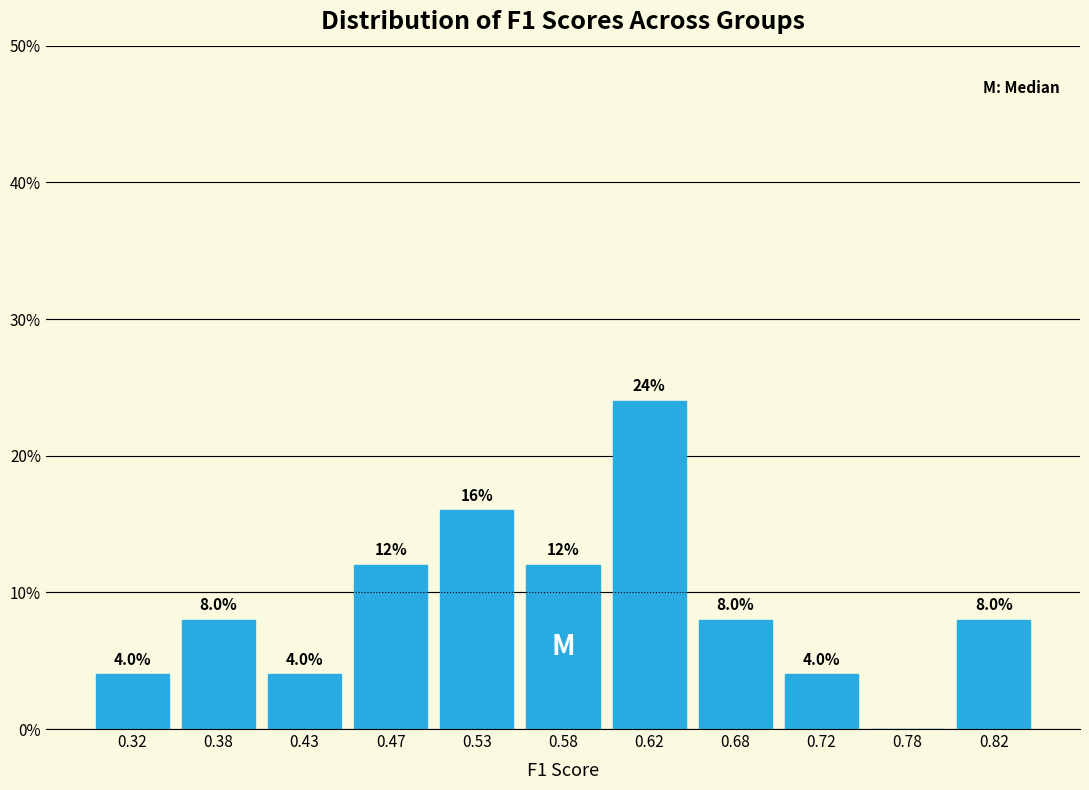

Over which range of the x-axis is the bar tallest?

0.60 to 0.65